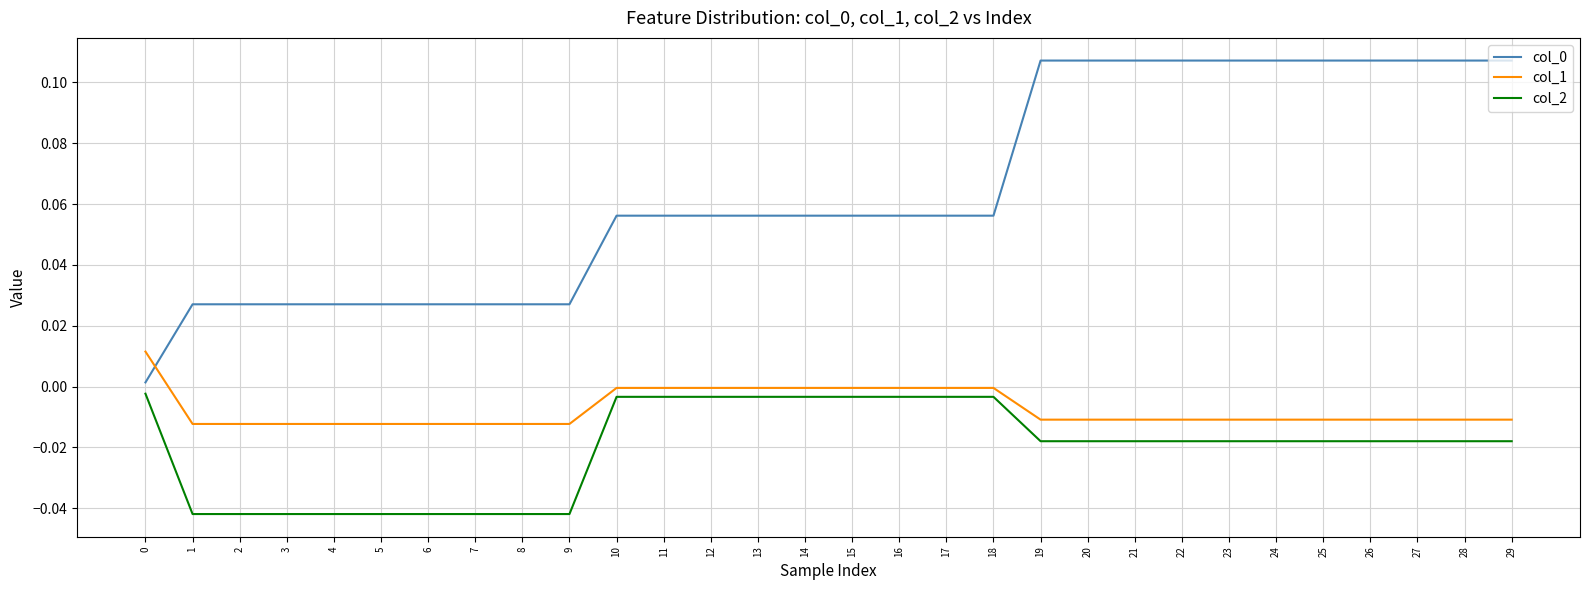

True or false: col_1 and col_0 cross at least once.

True